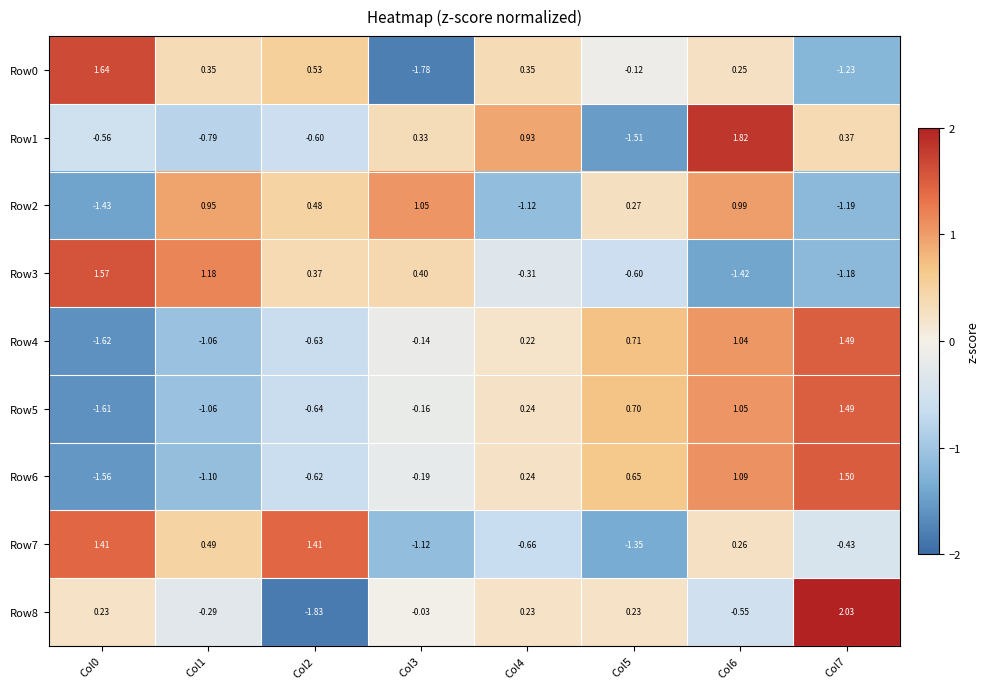

At how many categories does at least one series exceed -1?

8